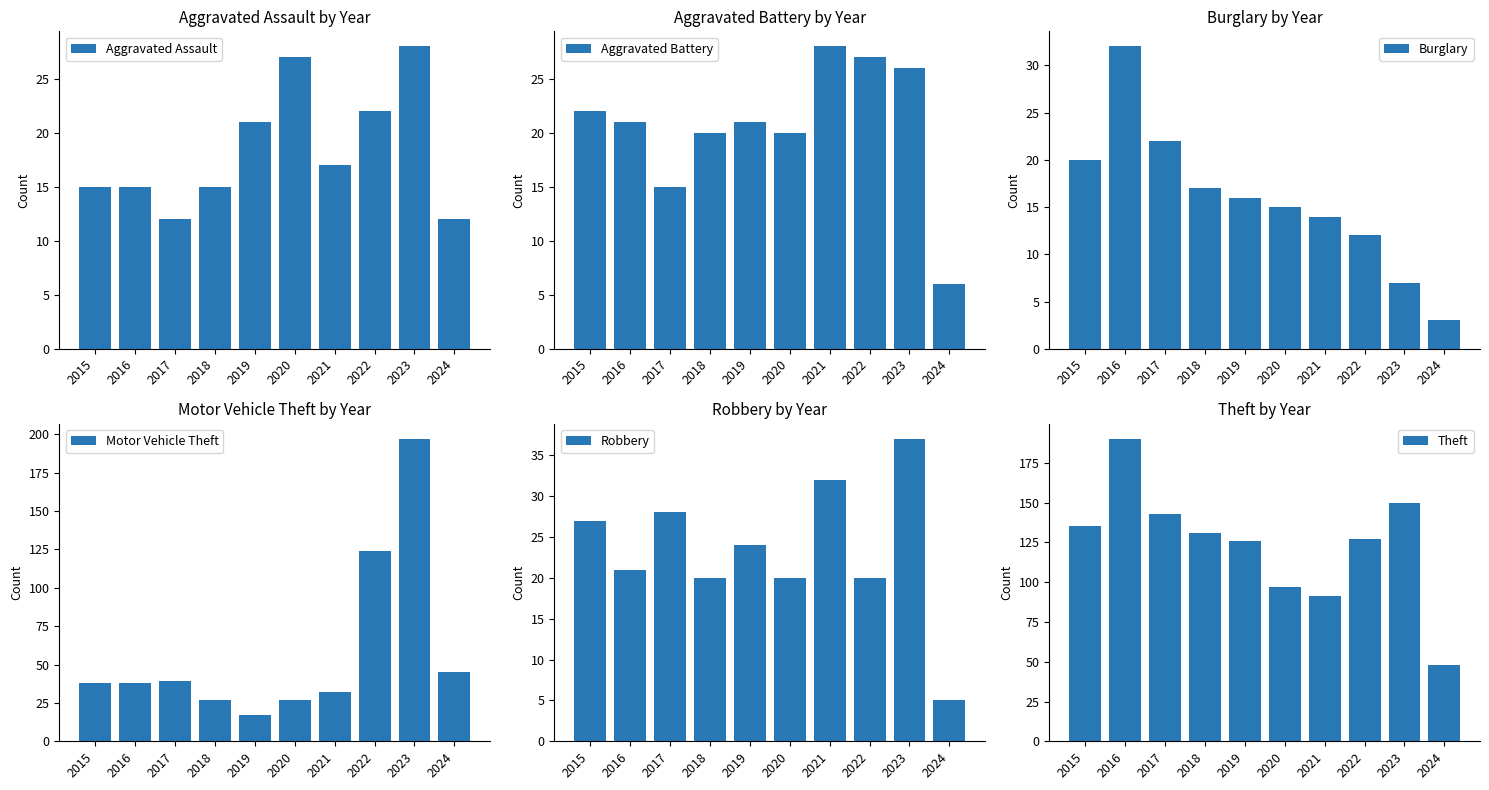

Does the chart contain stacked bars?

No